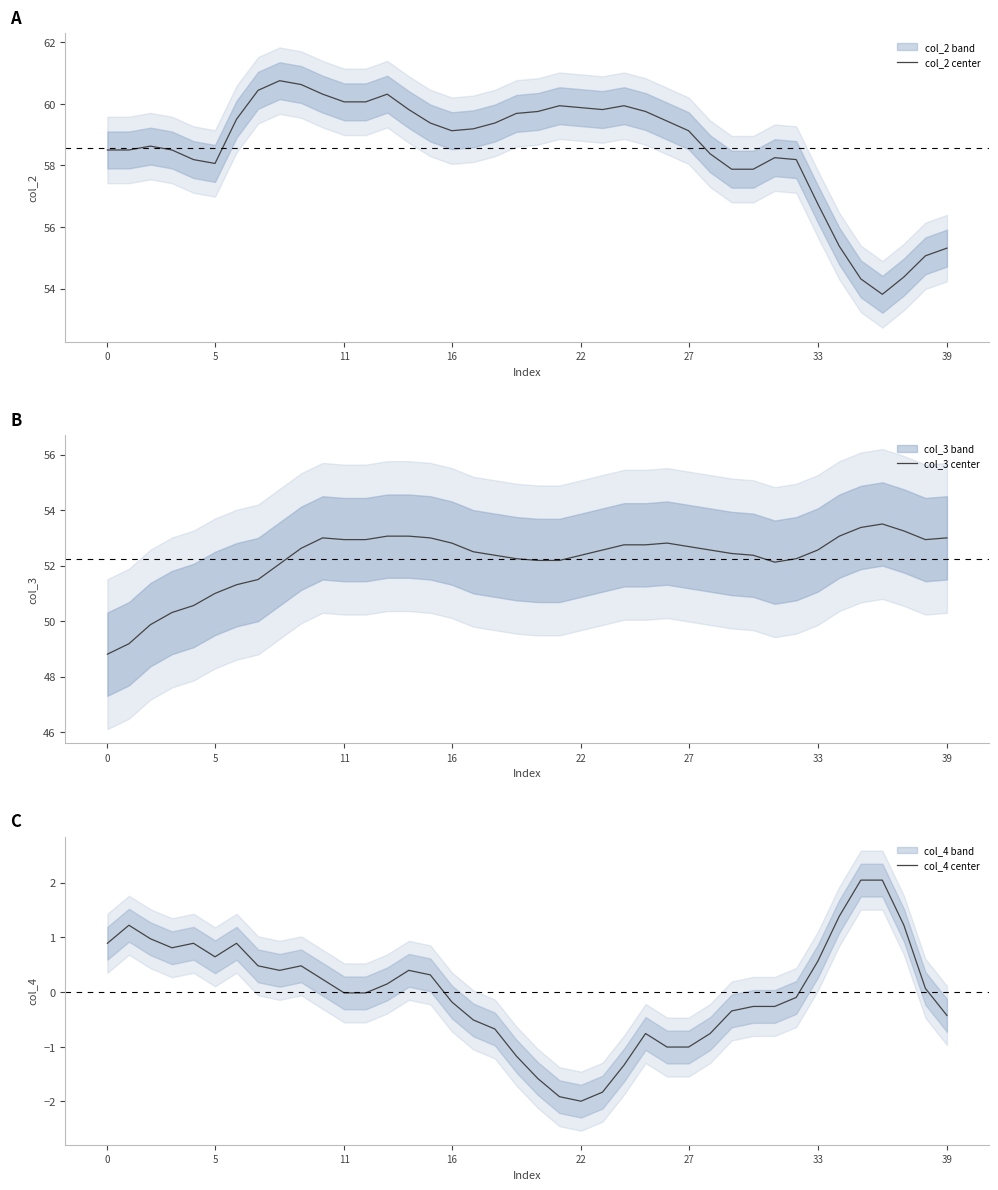

True or false: col_3 center and col_2 center intersect in this chart.

False